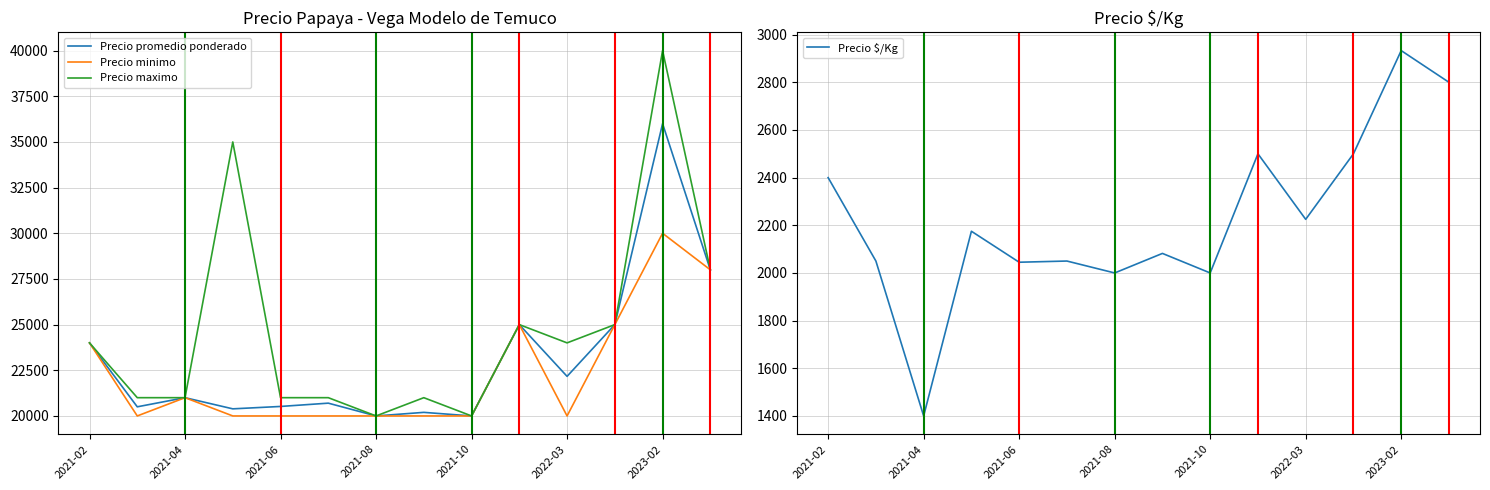

How many categories are shown in the chart?

14